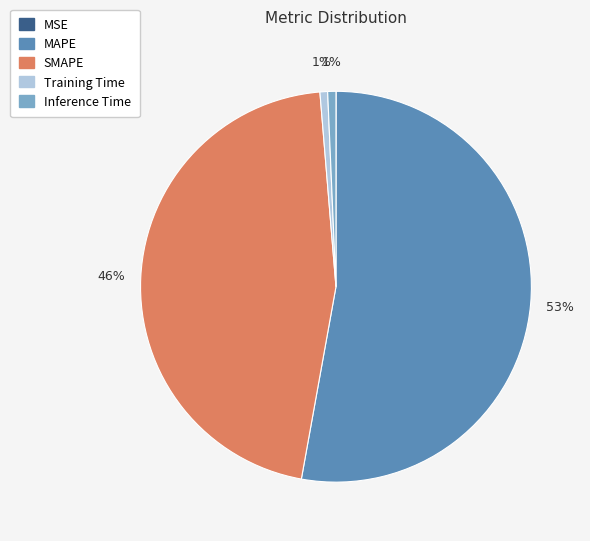

Is SMAPE the majority of the pie?

No